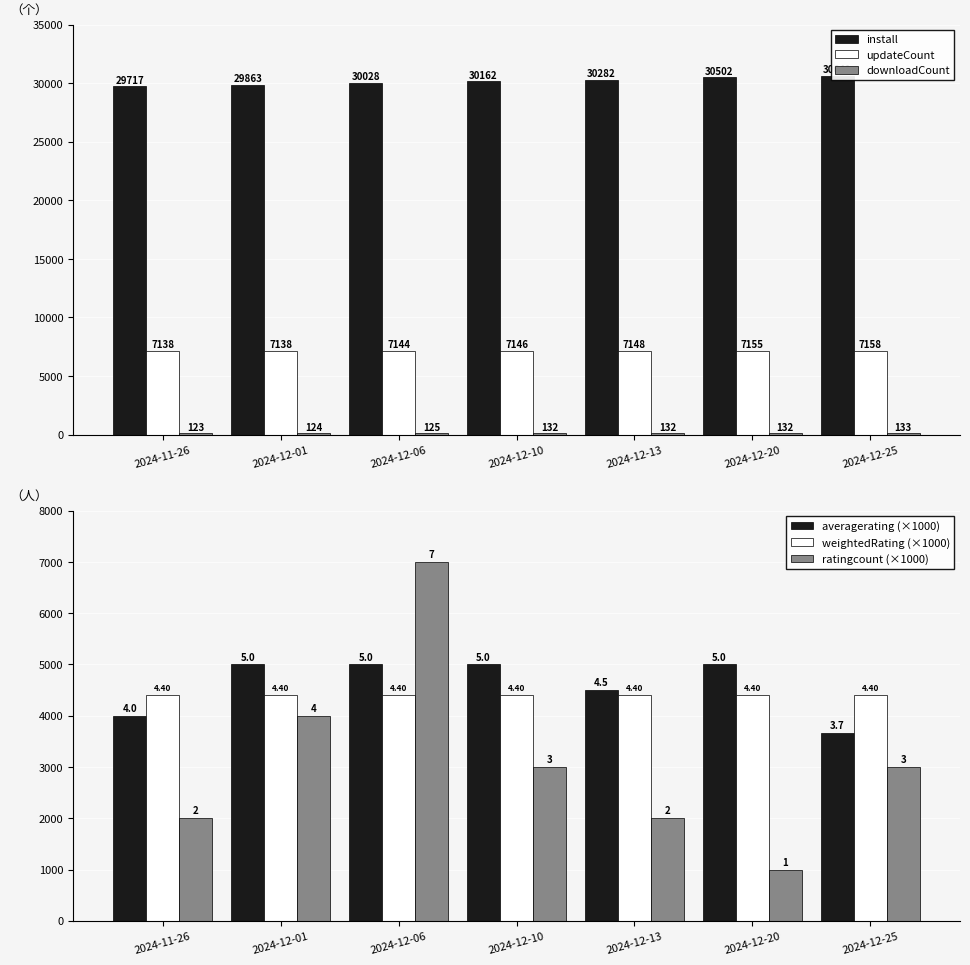

What is the difference between the maximum and minimum values in the updateCount series?

20.0